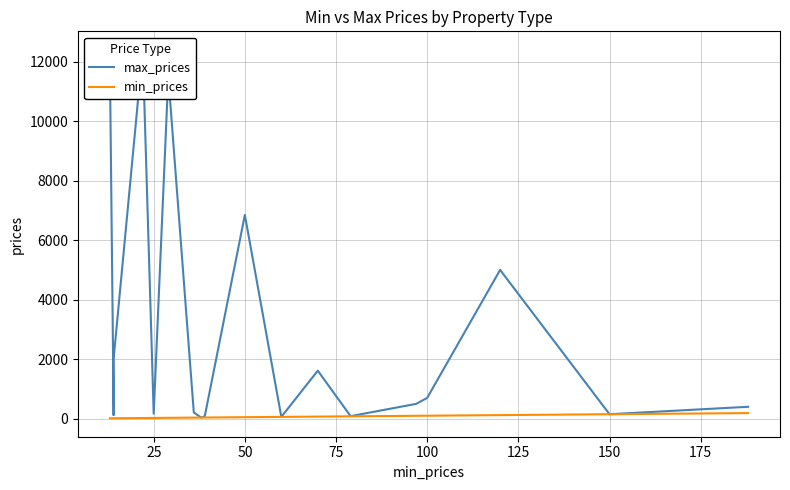

List the series in order of their overall mean, lowest first.

min_prices, max_prices